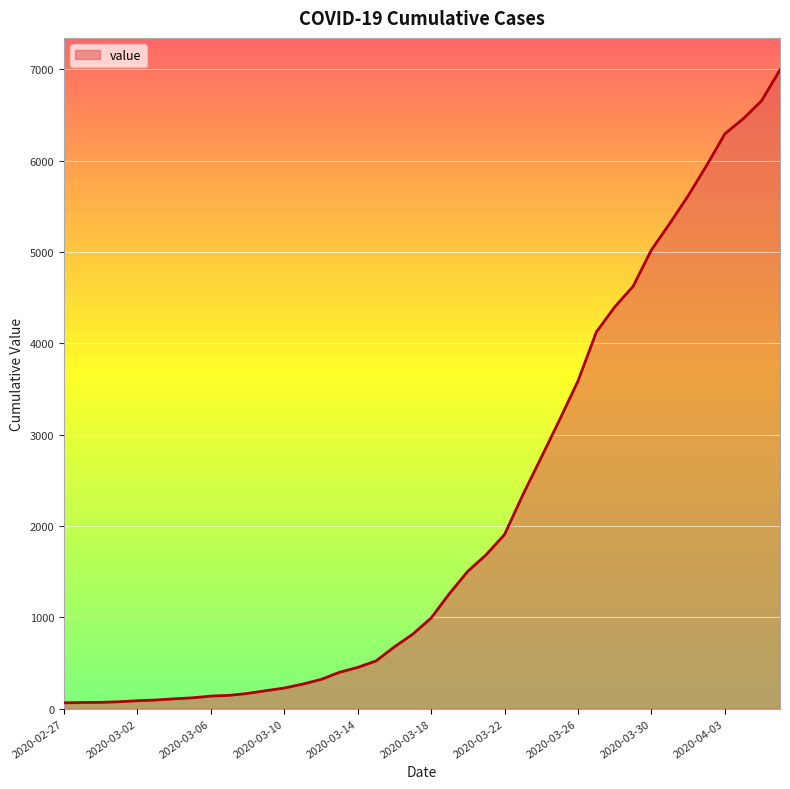

Does the chart display data point markers on the line(s)?

No